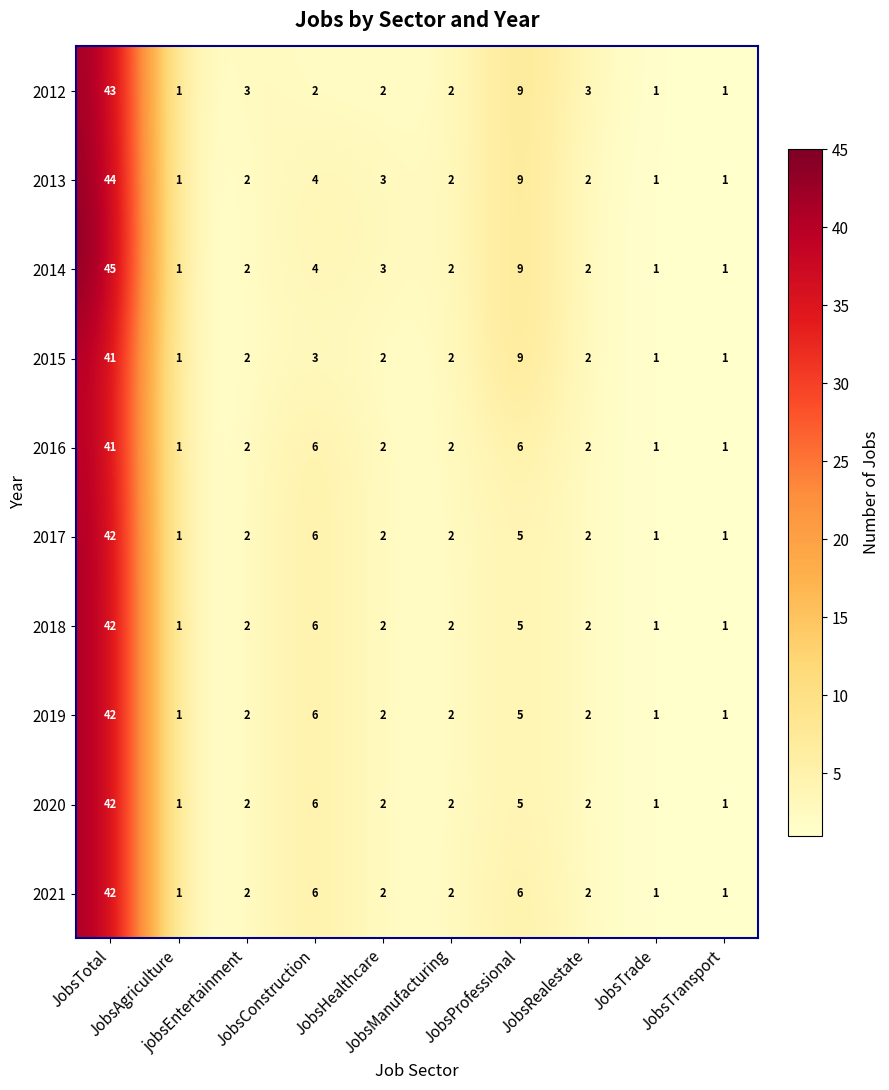

What is the maximum value shown in the chart?

45